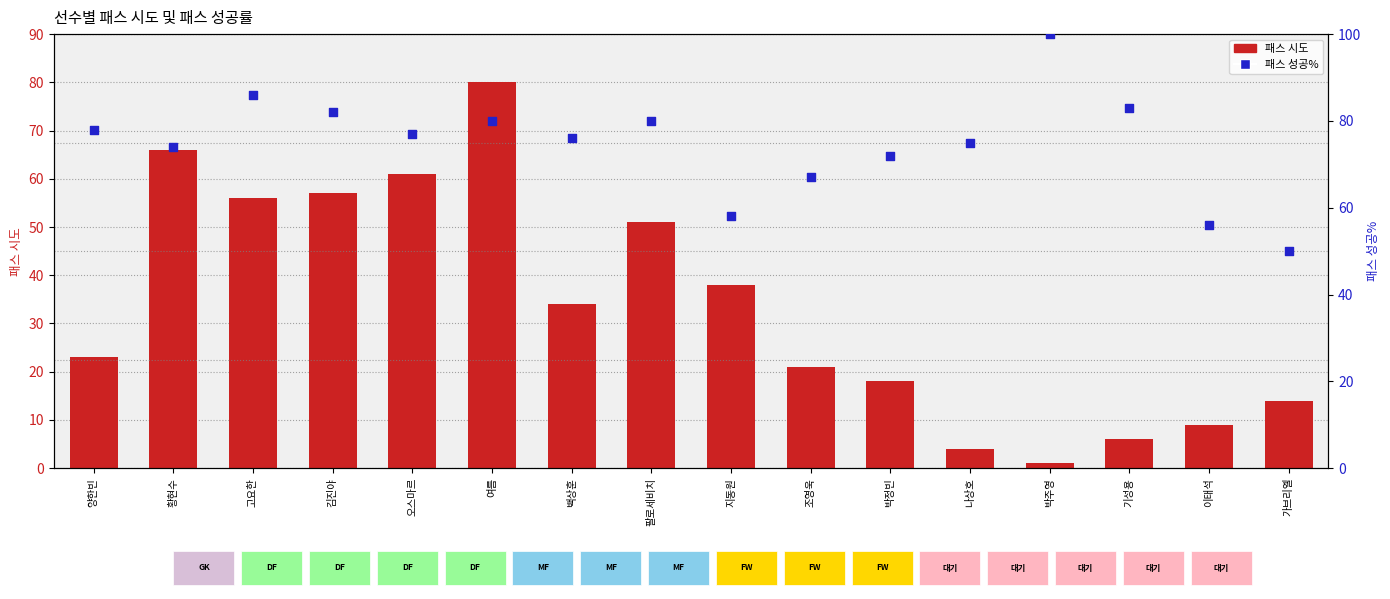

Is the value of 패스 시도 at 팔로세비치 greater than the value of 패스 성공% at 황현수?

No